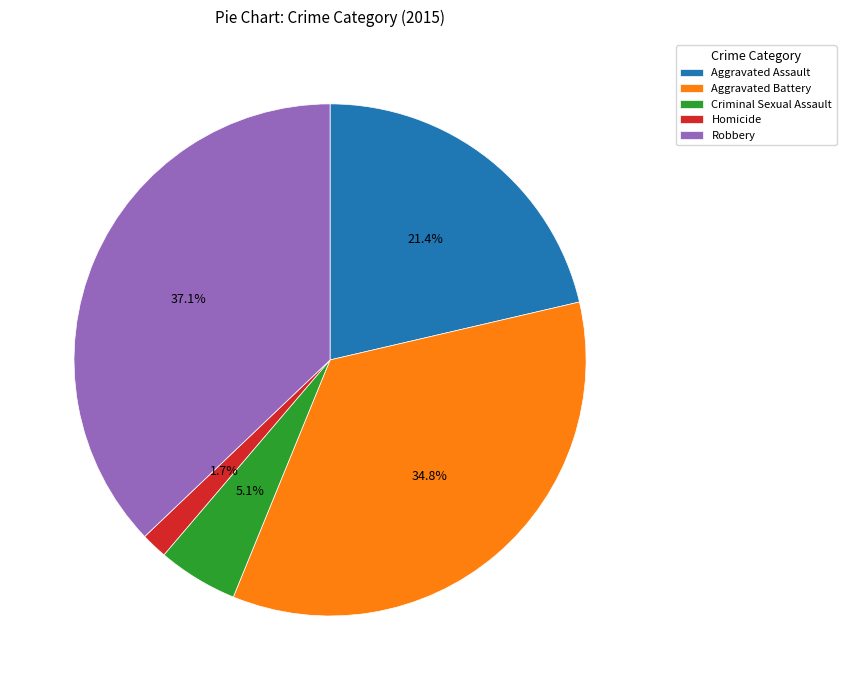

Does Robbery account for over 50% of the chart?

No